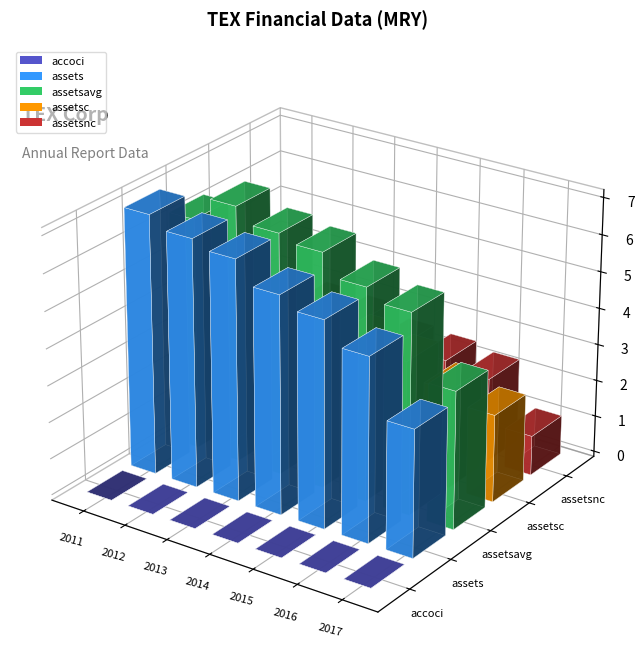

How many values in the assetsc series exceed 3356200000?

3